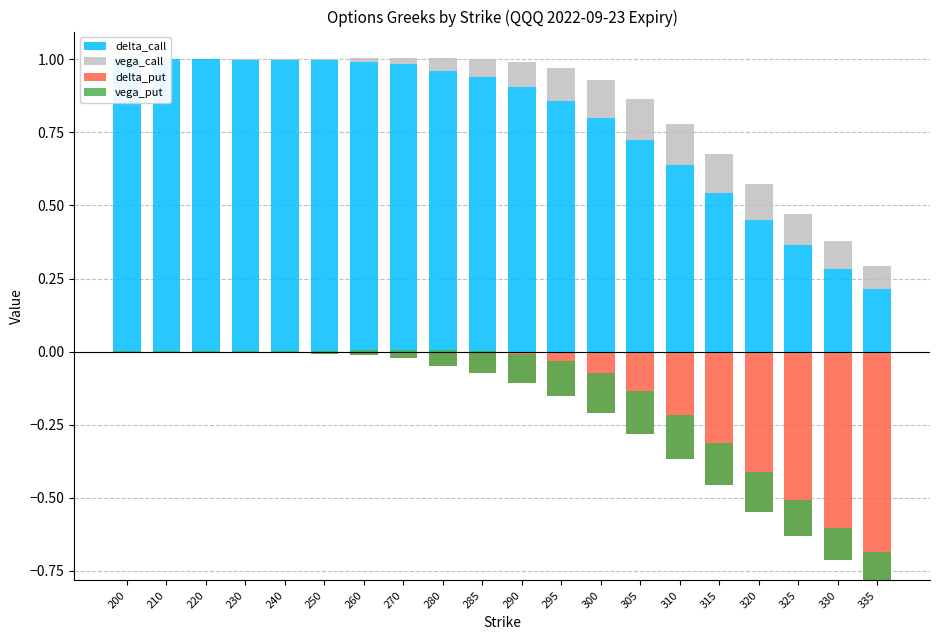

The value of vega_put at 270 is 0.0. True or false?

False